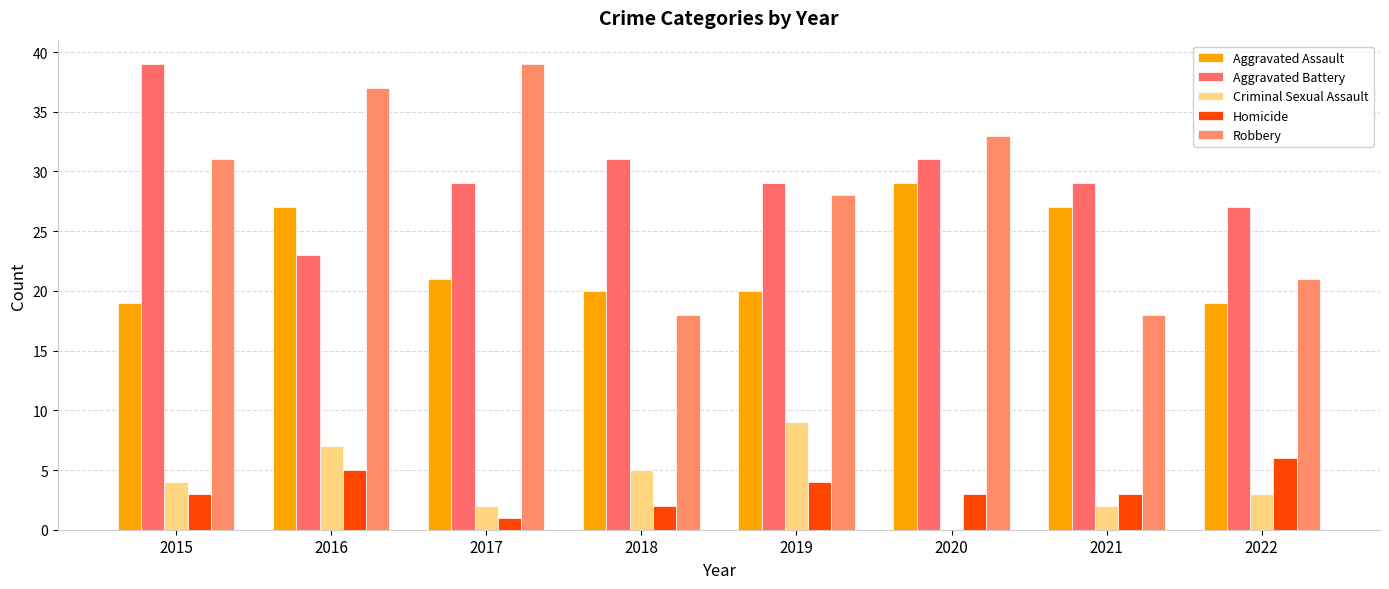

Which has a higher value, 2021 or 2017?

2021